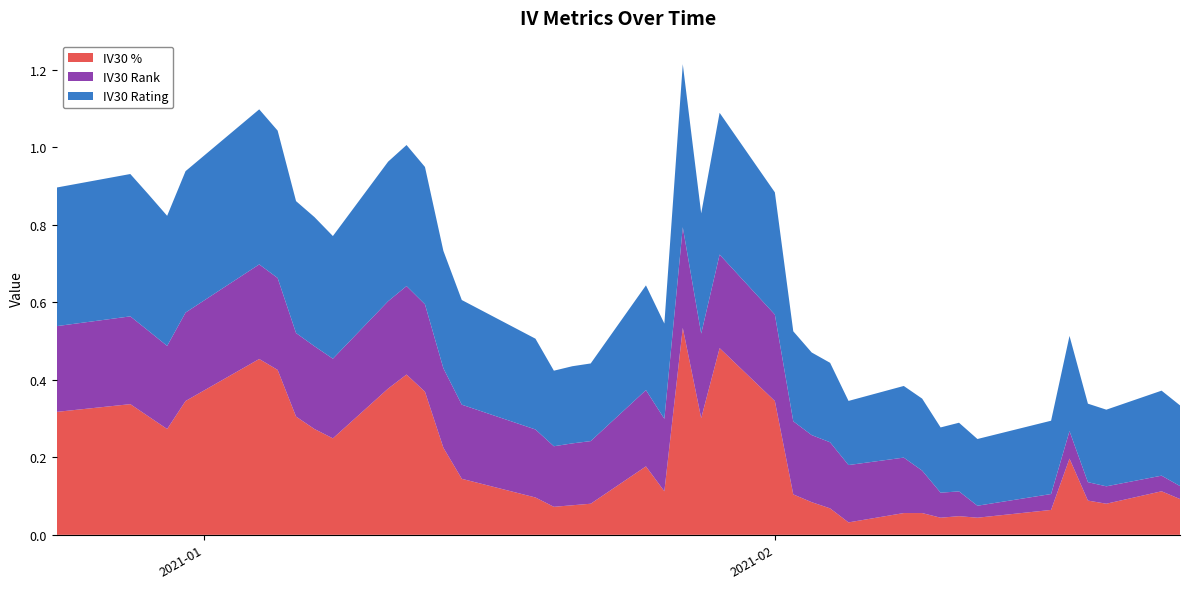

Reading left to right, list all the values displayed in this chart.

IV30 Rating: 0.4	0.4	0.4	0.3	0.4	0.4	0.4	0.3	0.3	0.3	0.4	0.4	0.4	0.3	0.3	0.2	0.2	0.2	0.2	0.3	0.2	0.4	0.3	0.4	0.3	0.2	0.2	0.2	0.2	0.2	0.2	0.2	0.2	0.2	0.2	0.2	0.2	0.2	0.2	0.2
IV30 Rank: 0.2	0.2	0.2	0.2	0.2	0.2	0.2	0.2	0.2	0.2	0.2	0.2	0.2	0.2	0.2	0.2	0.2	0.2	0.2	0.2	0.2	0.3	0.2	0.2	0.2	0.2	0.2	0.2	0.1	0.1	0.1	0.1	0.1	0.0	0.0	0.1	0.0	0.0	0.0	0.0
IV30 %: 0.3	0.3	0.3	0.3	0.3	0.5	0.4	0.3	0.3	0.2	0.4	0.4	0.4	0.2	0.1	0.1	0.1	0.1	0.1	0.2	0.1	0.5	0.3	0.5	0.3	0.1	0.1	0.1	0.0	0.1	0.1	0.0	0.0	0.0	0.1	0.2	0.1	0.1	0.1	0.1